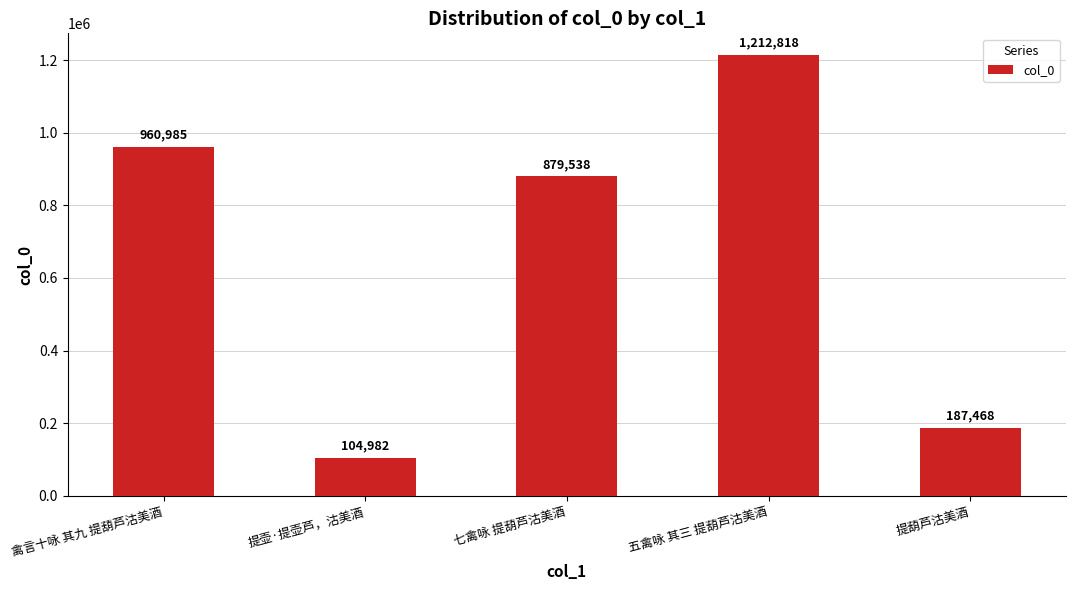

Between 提壶·提壶芦，沽美酒 and 提葫芦沽美酒, which is larger?

提葫芦沽美酒